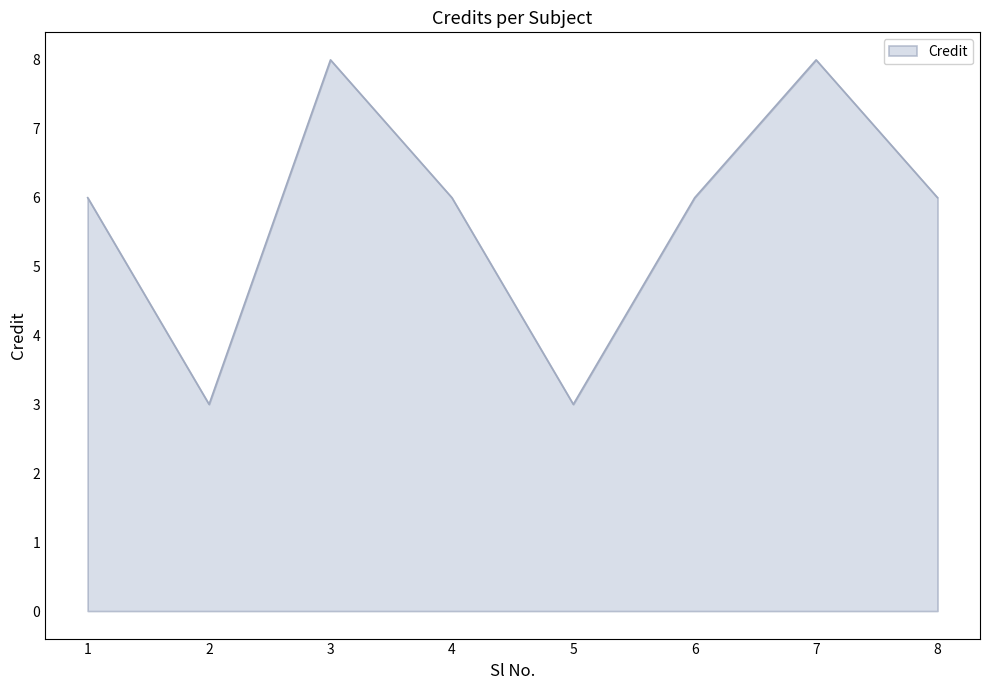

Where is the first local minimum?

2